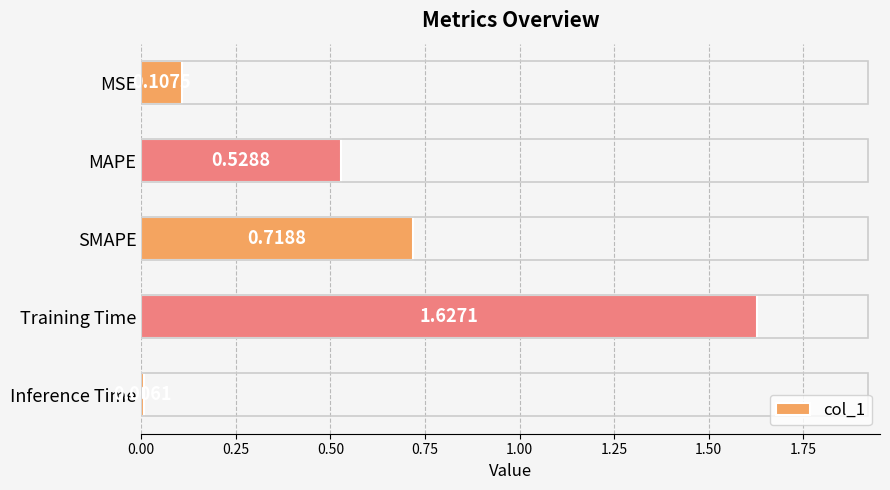

What is the average value?

0.6